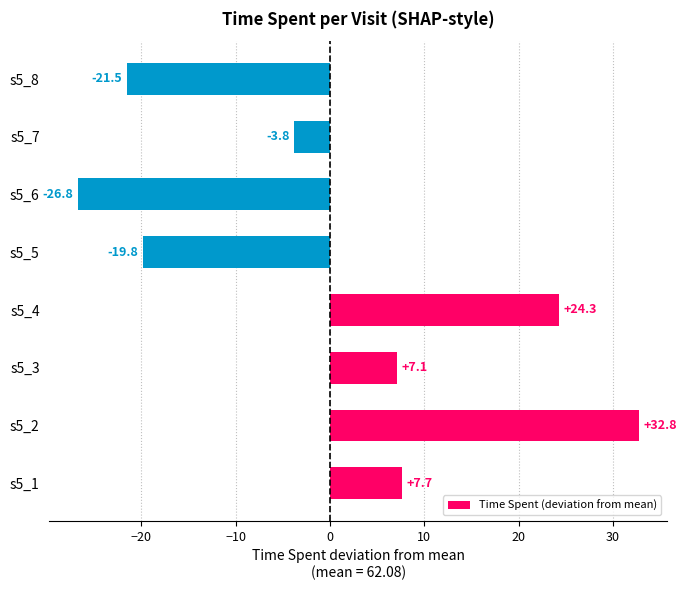

Which label corresponds to the largest value in the chart?

s5_2